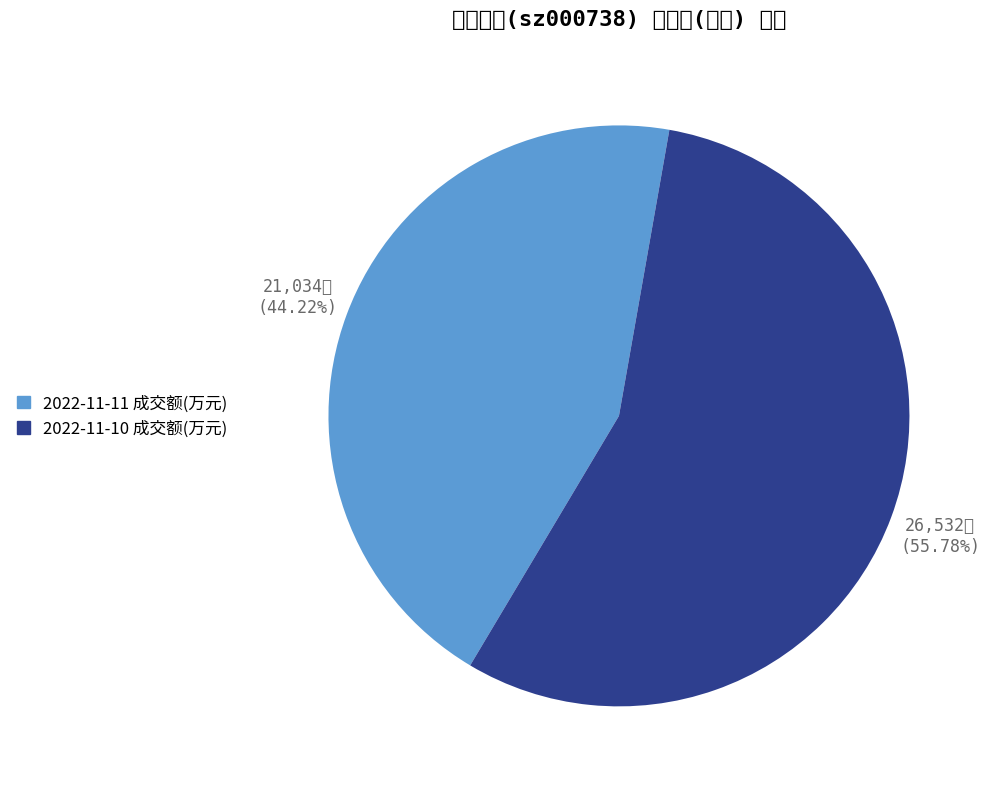

To the nearest percent, what is the difference between the 2022-11-10 成交额(万元) and 2022-11-11 成交额(万元) slice percentages?

12%